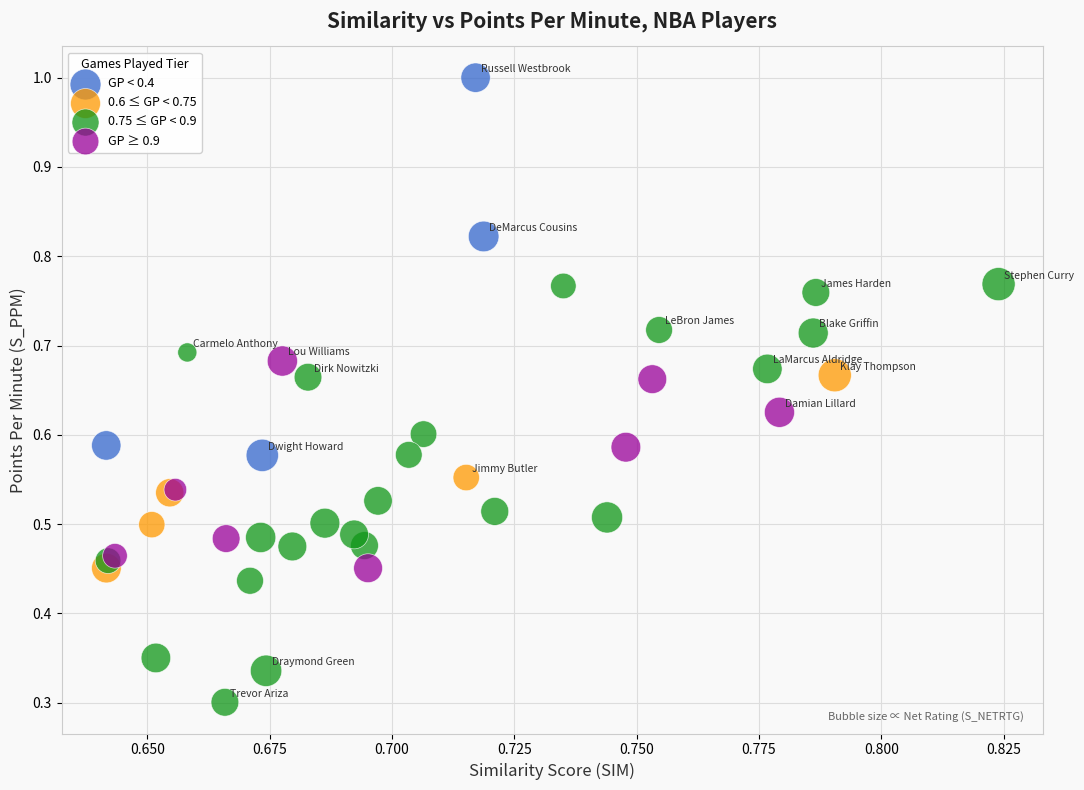

Which series has the widest spread of Y values?

0.75 ≤ GP < 0.9